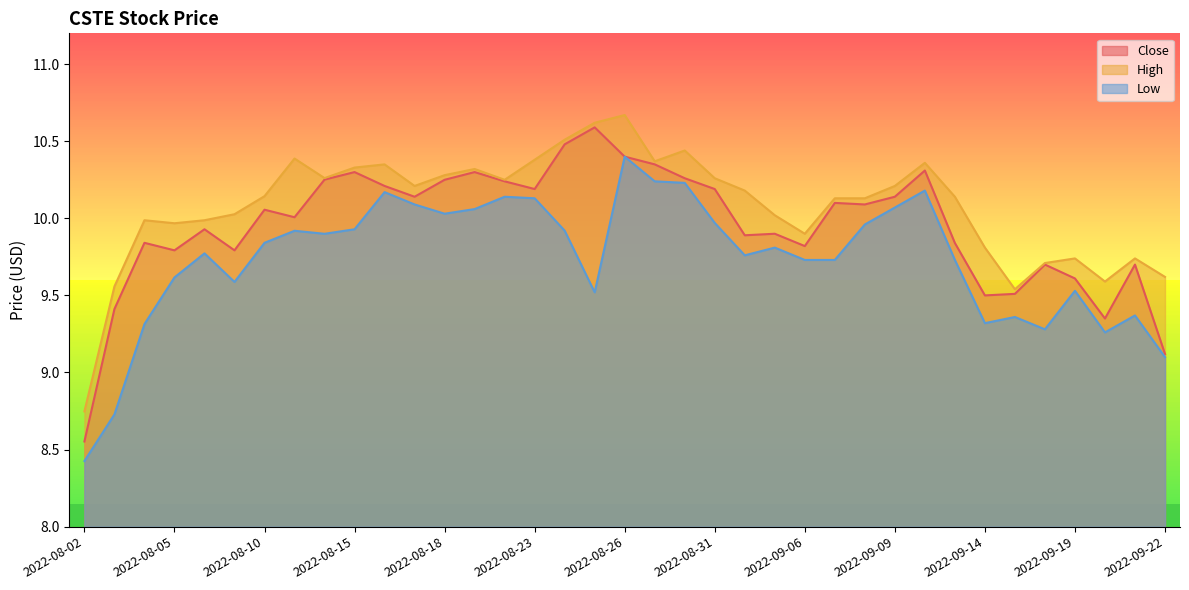

The High series shows 4.7 at 2022-08-30. True or false?

False